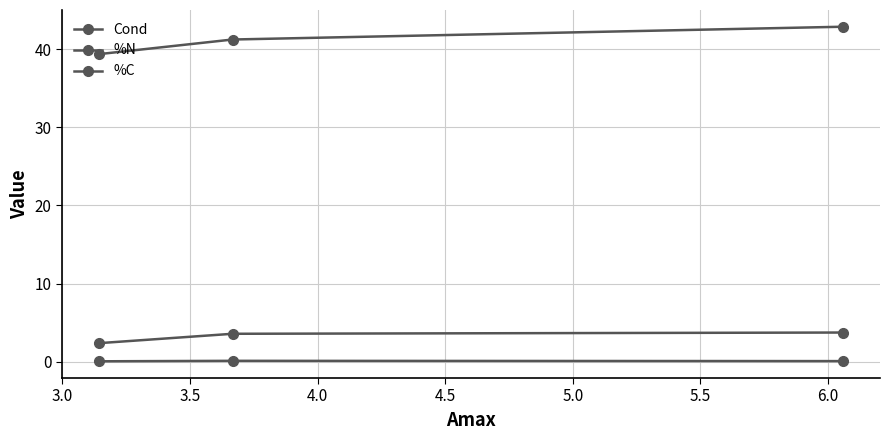

How many lines are shown in the chart?

3